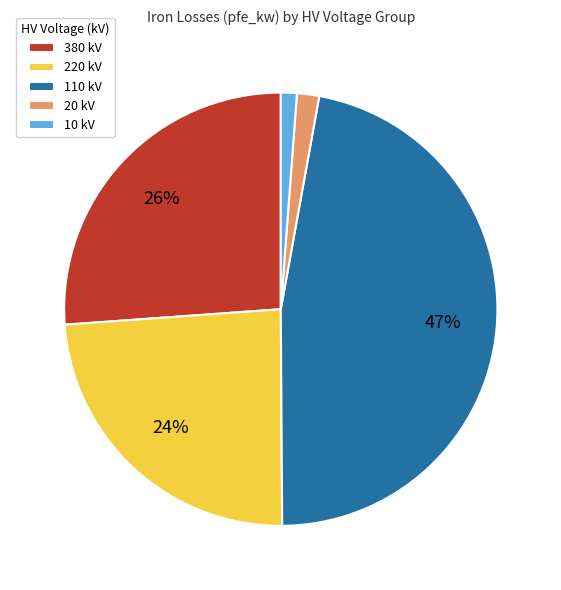

Is there a majority slice in this chart?

No